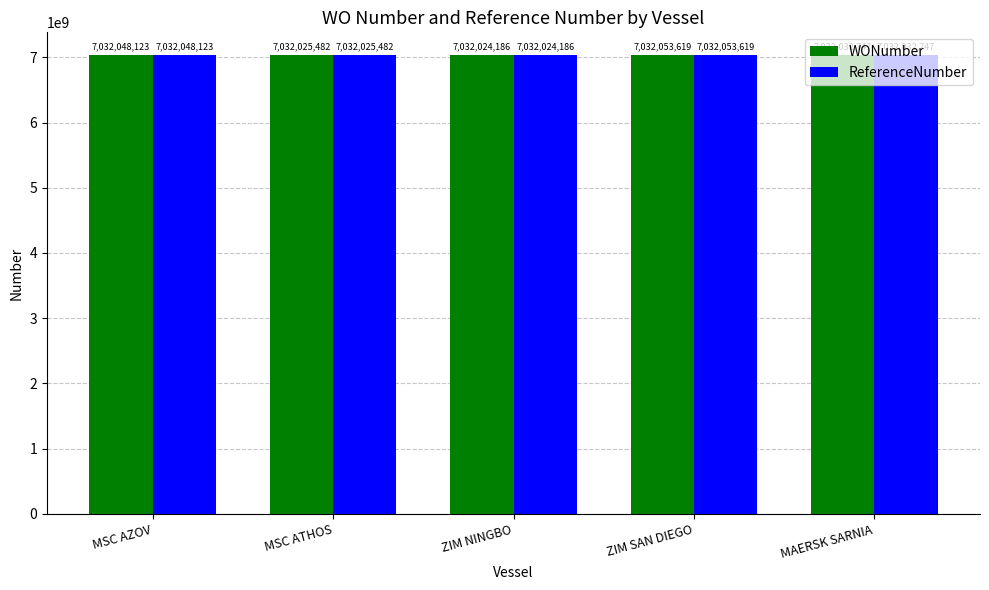

Is the value of ReferenceNumber at ZIM SAN DIEGO greater than the value of WONumber at MAERSK SARNIA?

Yes